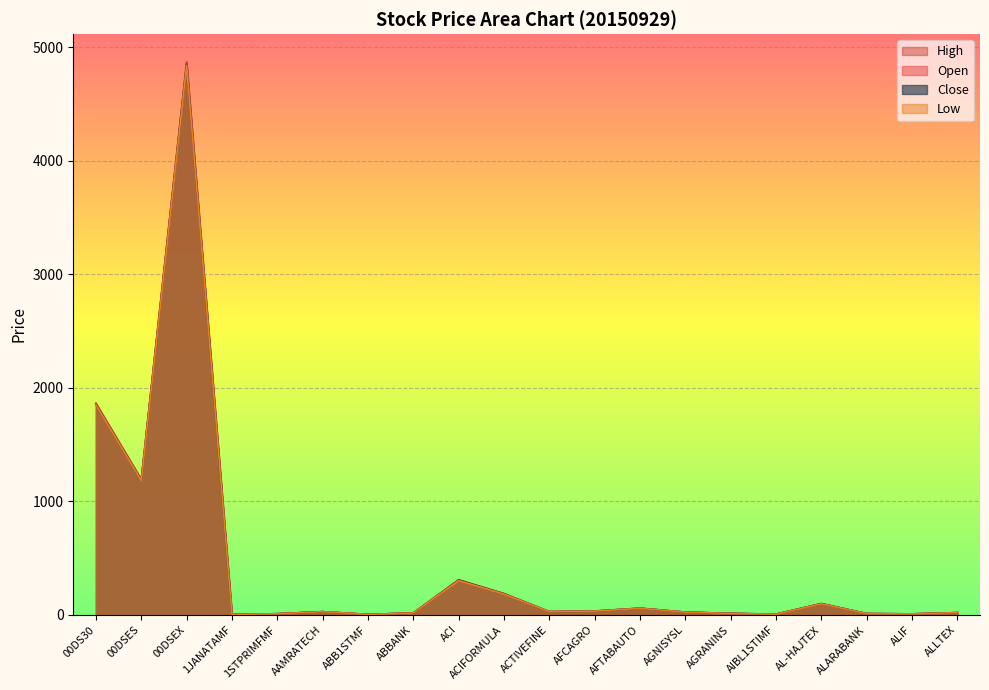

What is the difference between the Low values at ACTIVEFINE and ABB1STMF?

24.5